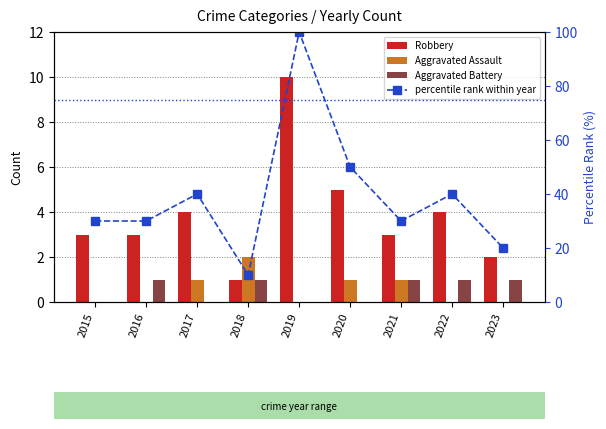

Which series changed the most between 2019 and 2023?

percentile rank within year